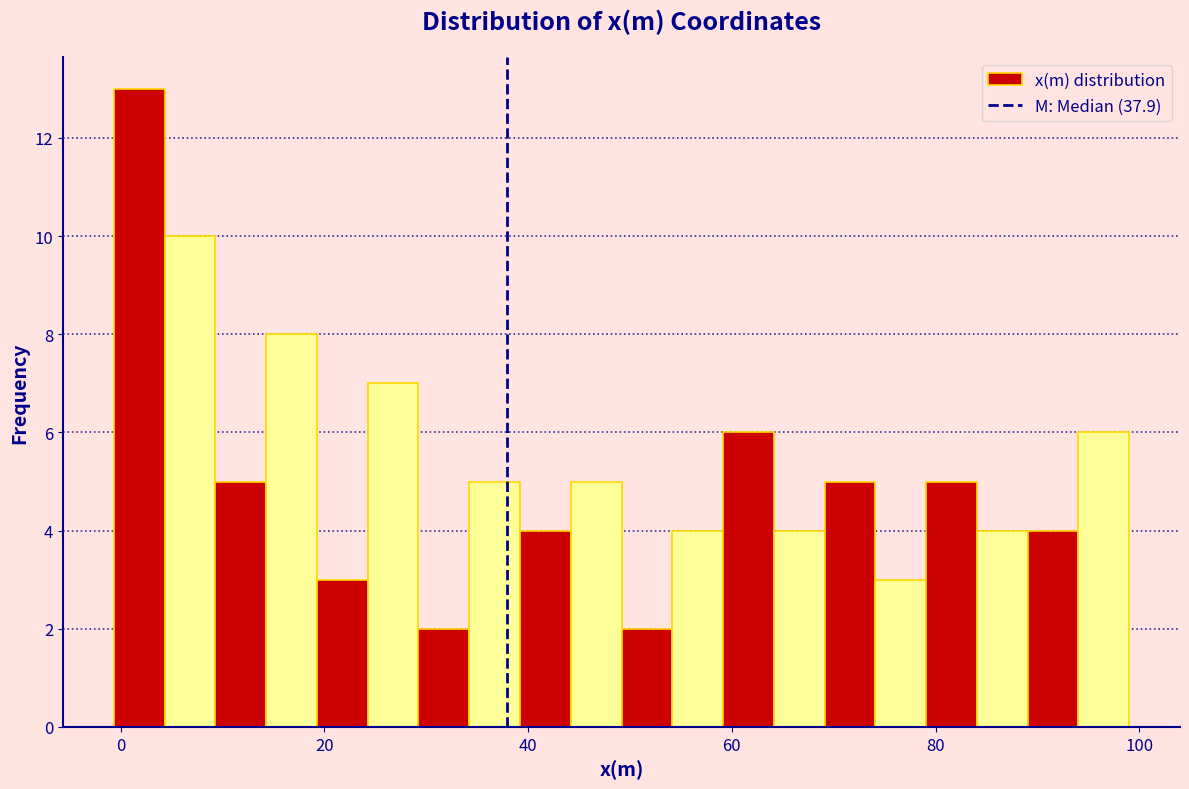

Read against the x-axis, roughly where is the centre of the tallest bar?

2